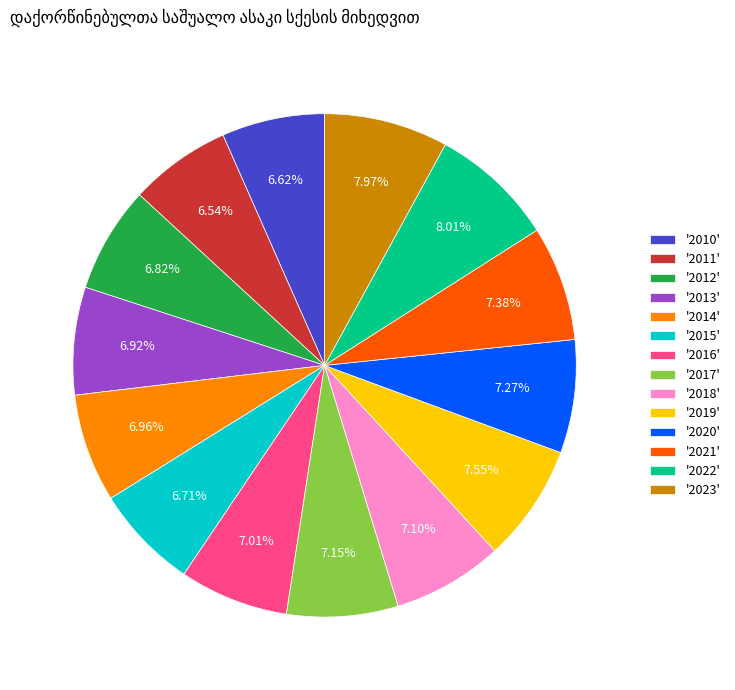

Is '2018' the majority of the pie?

No